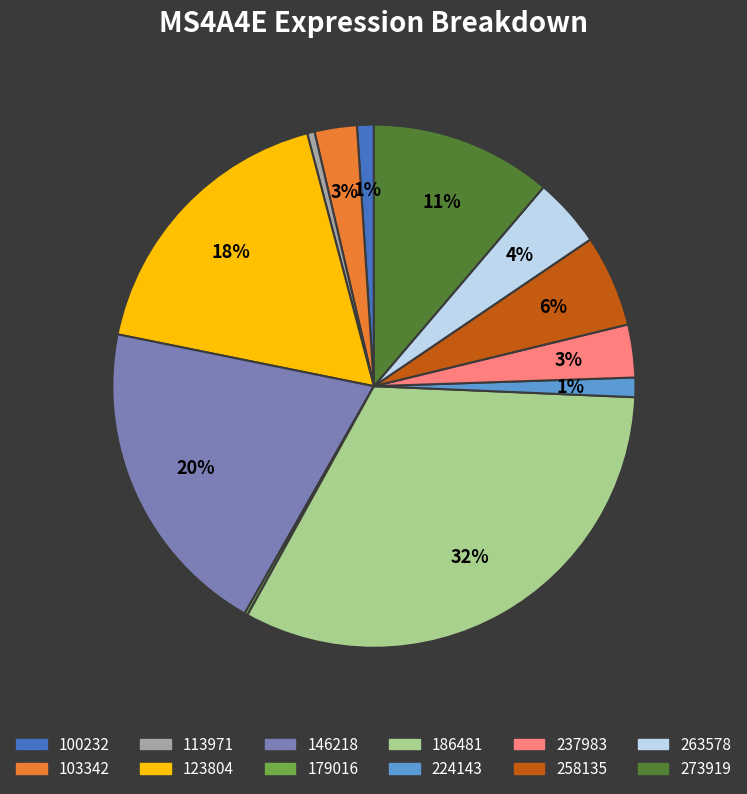

True or false: 258135 accounts for 6% of the total.

True